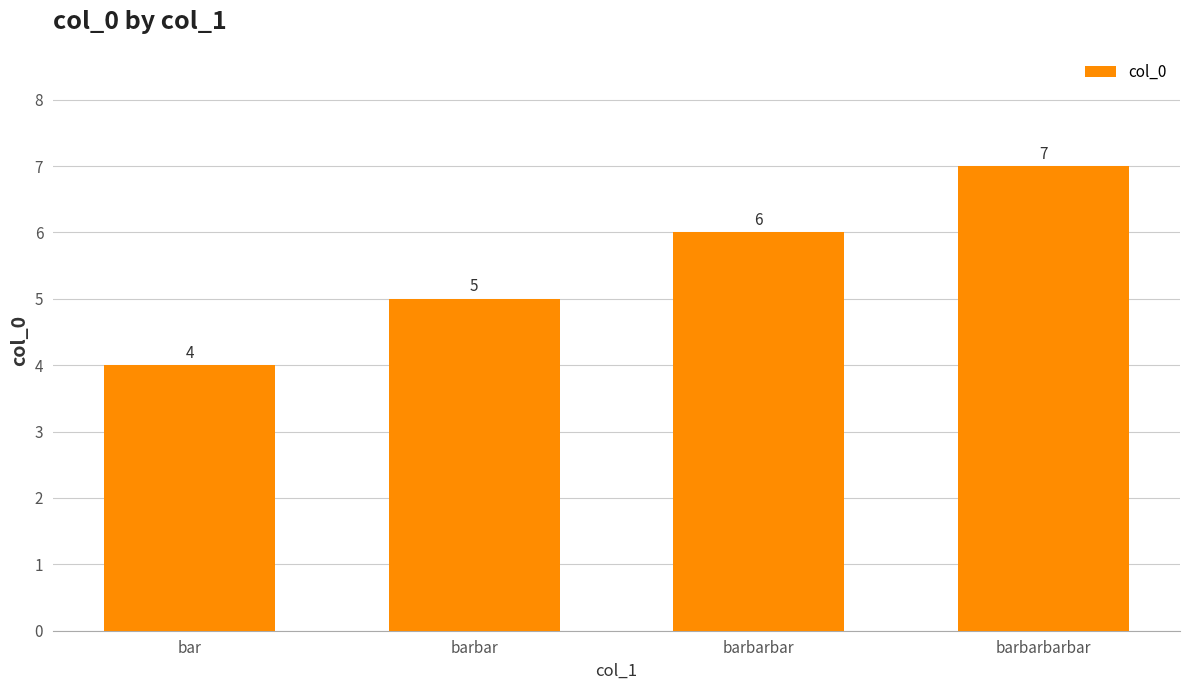

List the labels in order of value, smallest first.

bar, barbar, barbarbar, barbarbarbar